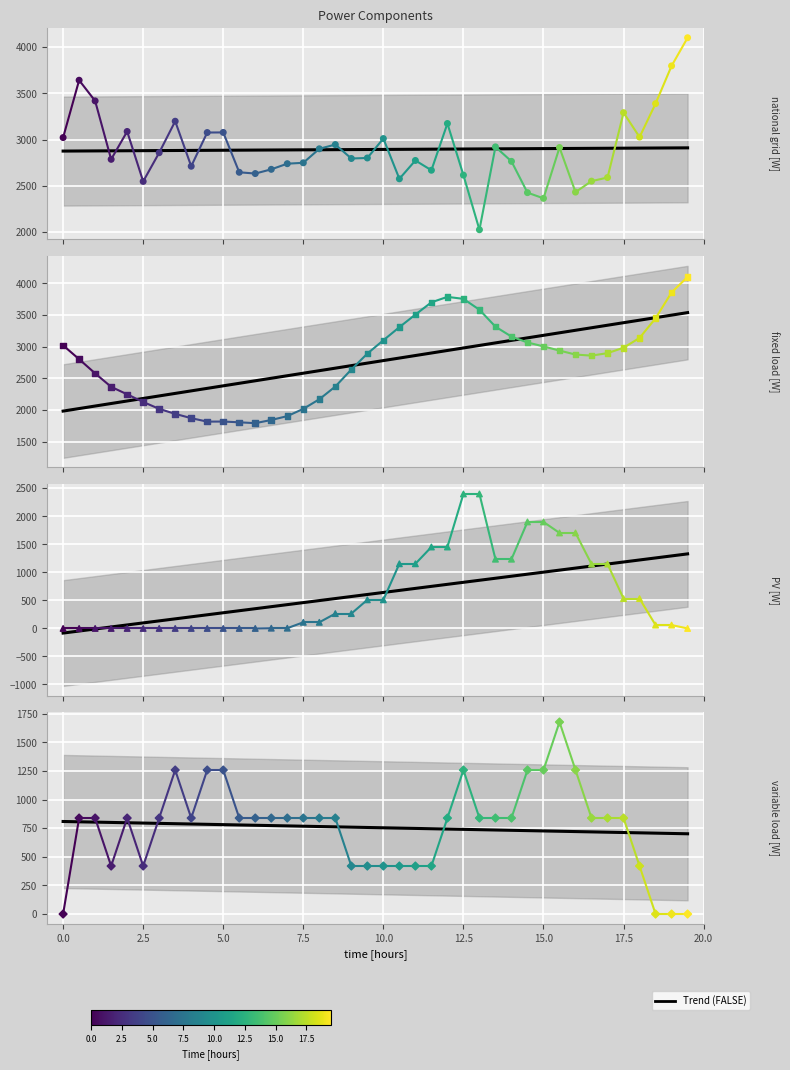

Is the value of fixed load [W] at 24 greater than the value of variable load [W] at 5.0?

Yes